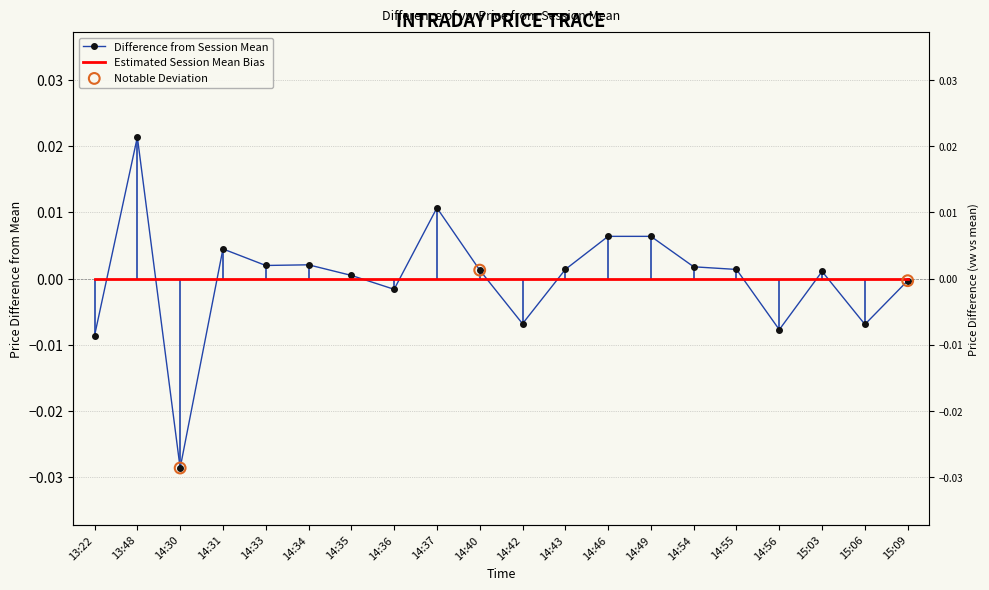

Which has a higher value, 14:54 or 14:43?

14:54